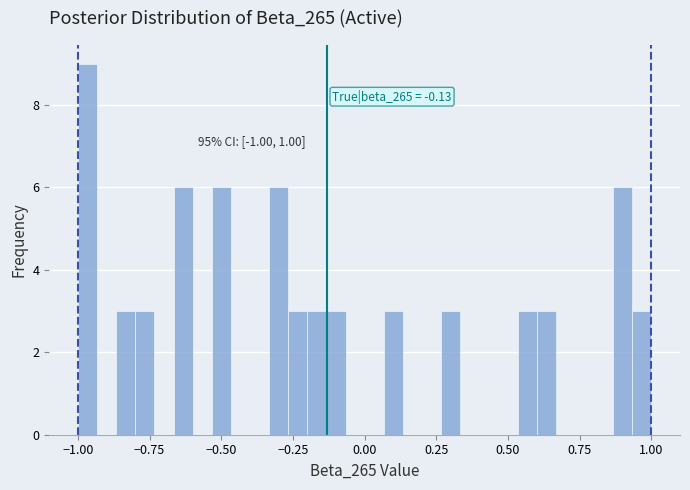

Read against the x-axis, roughly where is the centre of the tallest bar?

-0.95